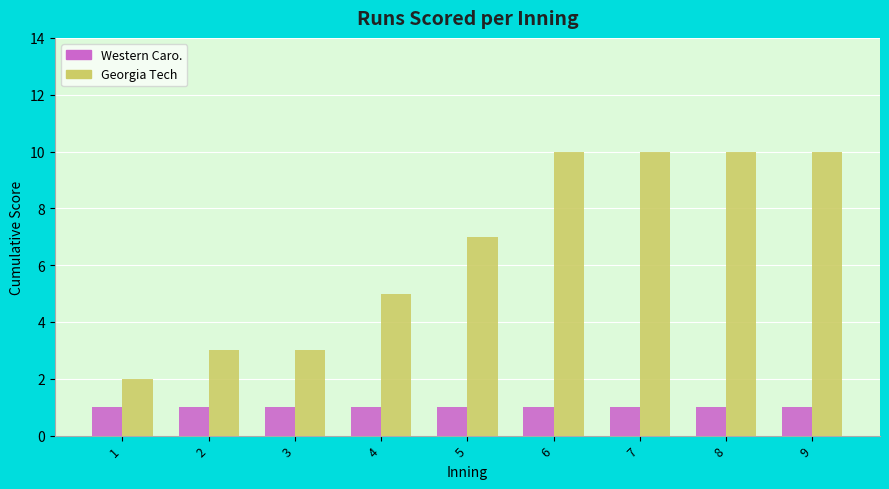

Reading left to right, transcribe all the data shown in this chart.

Western Caro.: 1	1	1	1	1	1	1	1	1
Georgia Tech: 2	3	3	5	7	10	10	10	10